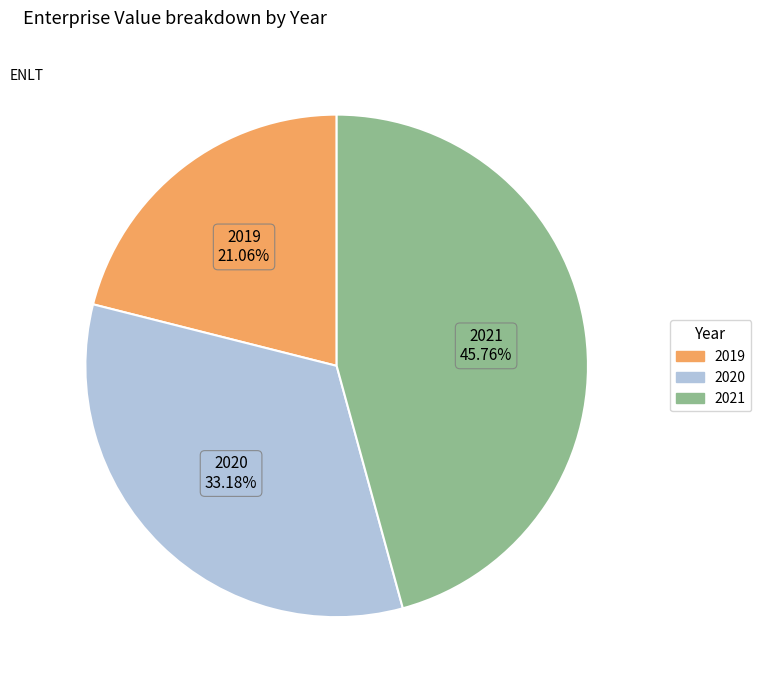

Which slice is the smallest?

2019